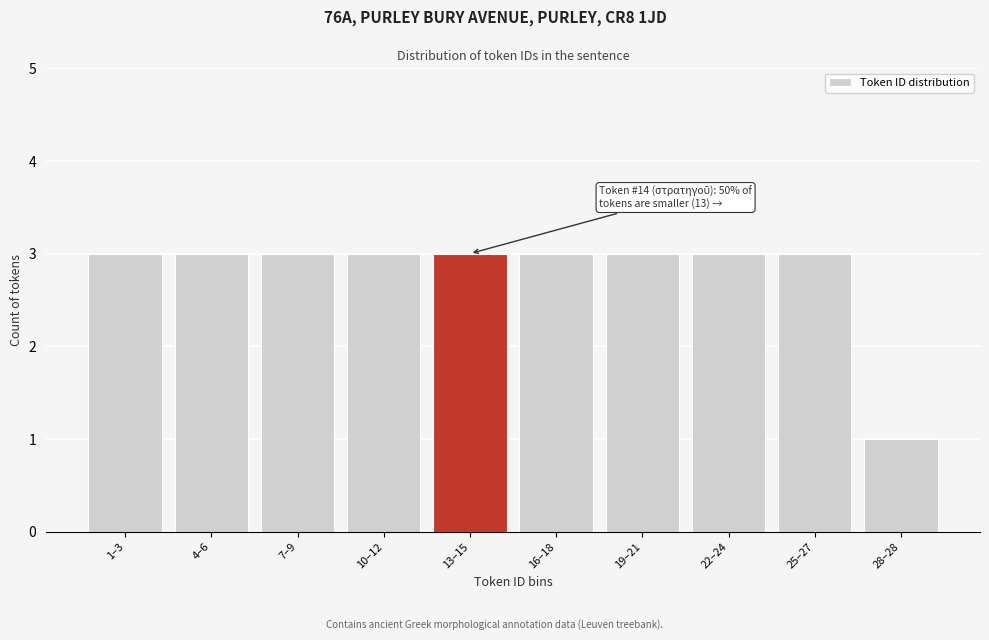

Reading left to right, transcribe all the data shown in this chart.

3	3	3	3	3	3	3	3	3	1